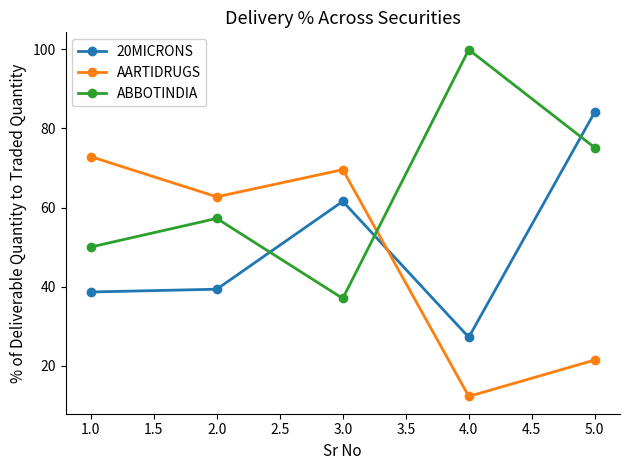

What is the sum of all AARTIDRUGS values?

238.9